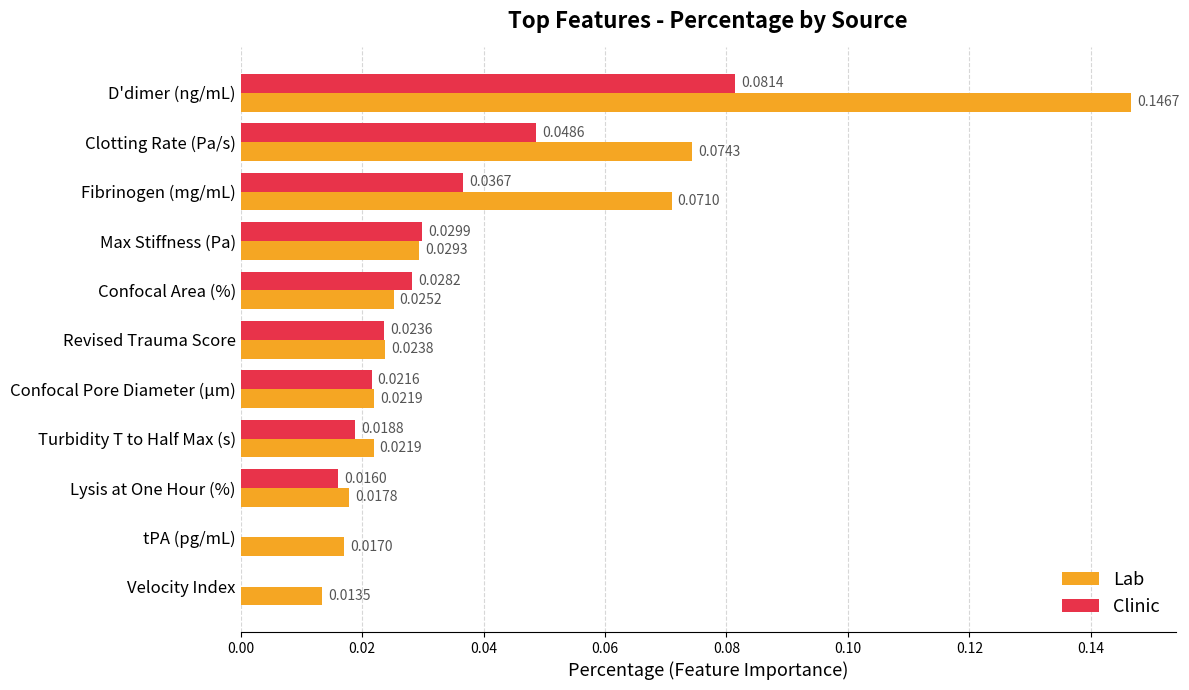

At which label does Clinic reach its peak?

D'dimer (ng/mL)